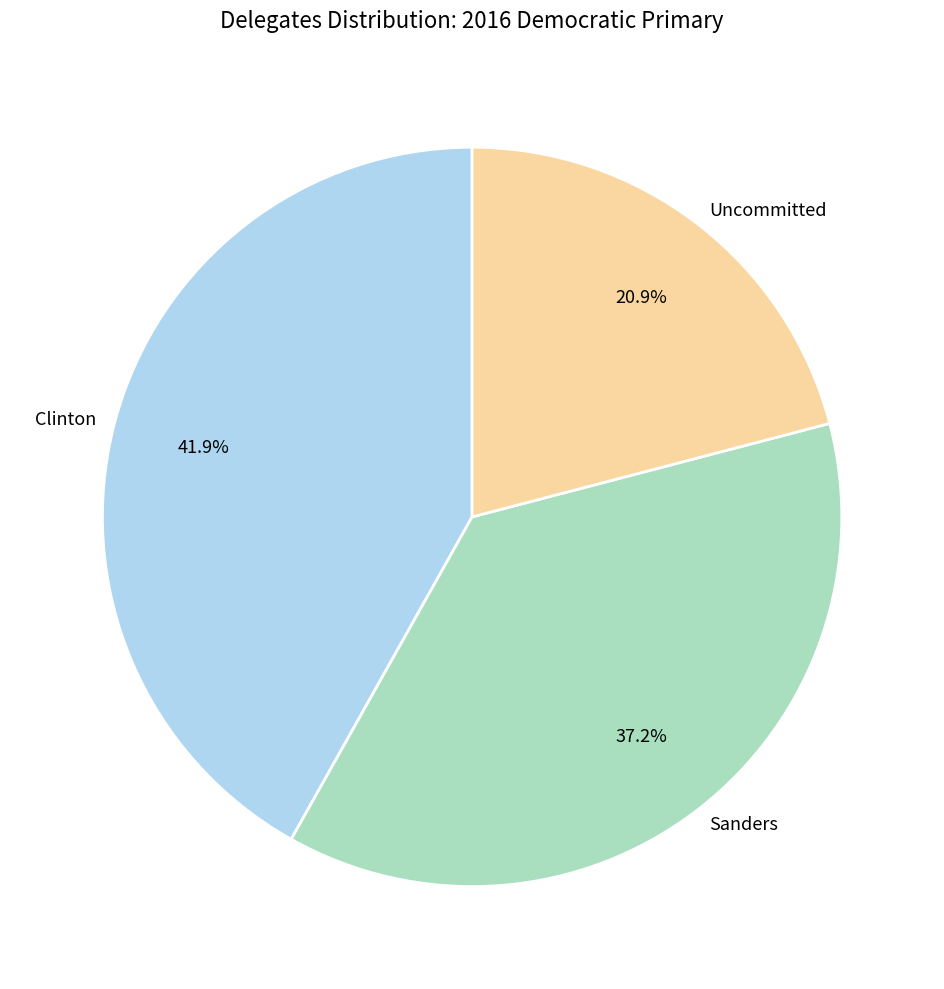

Count the number of slices in the pie.

3